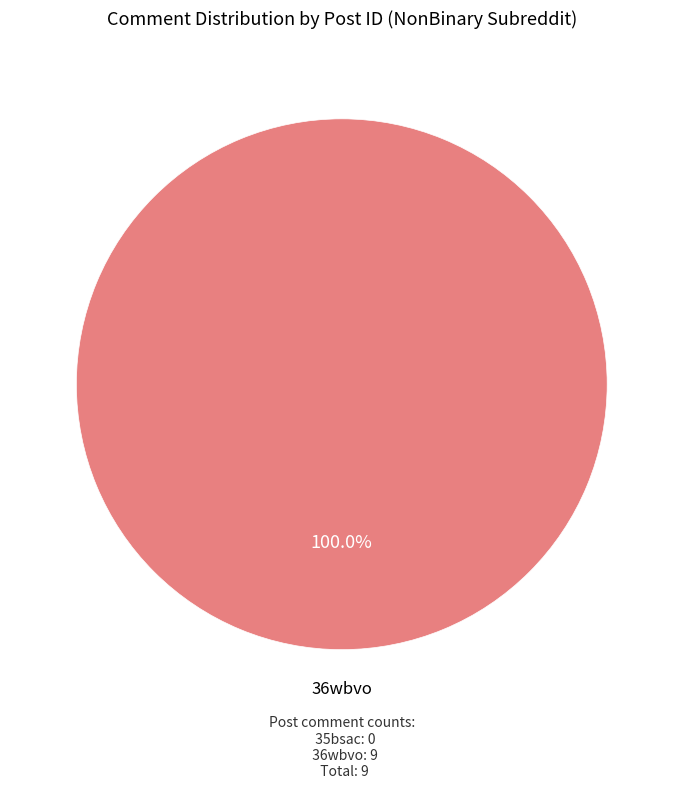

Does any single category account for the majority?

Yes